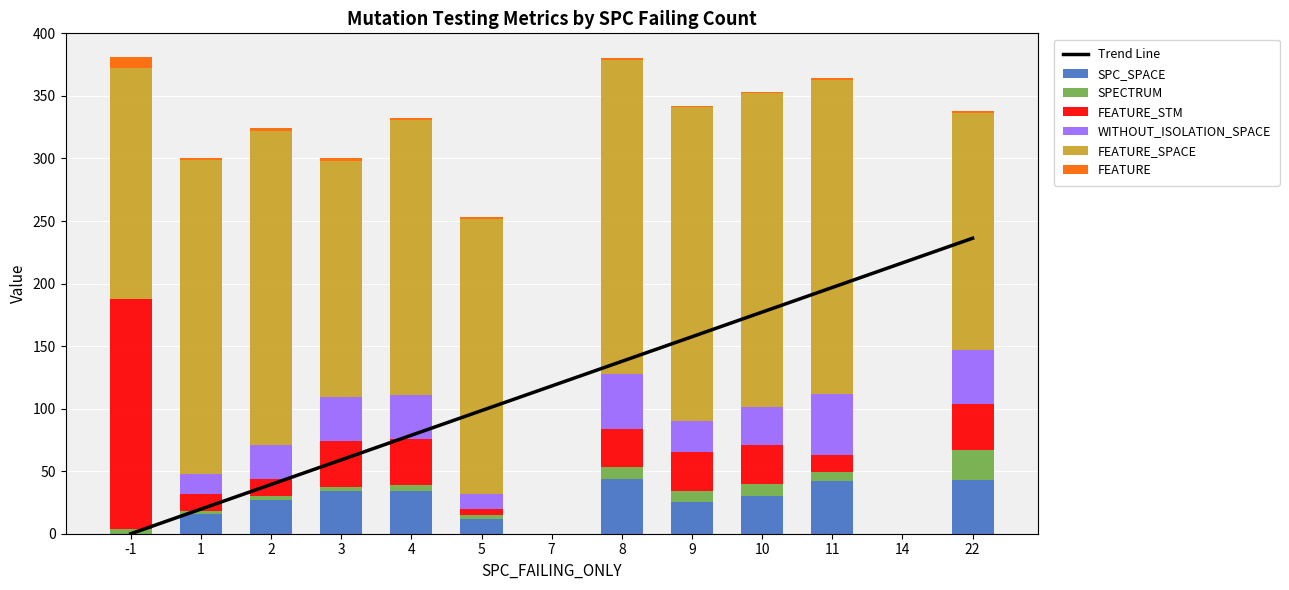

How many bars are there in total?

78